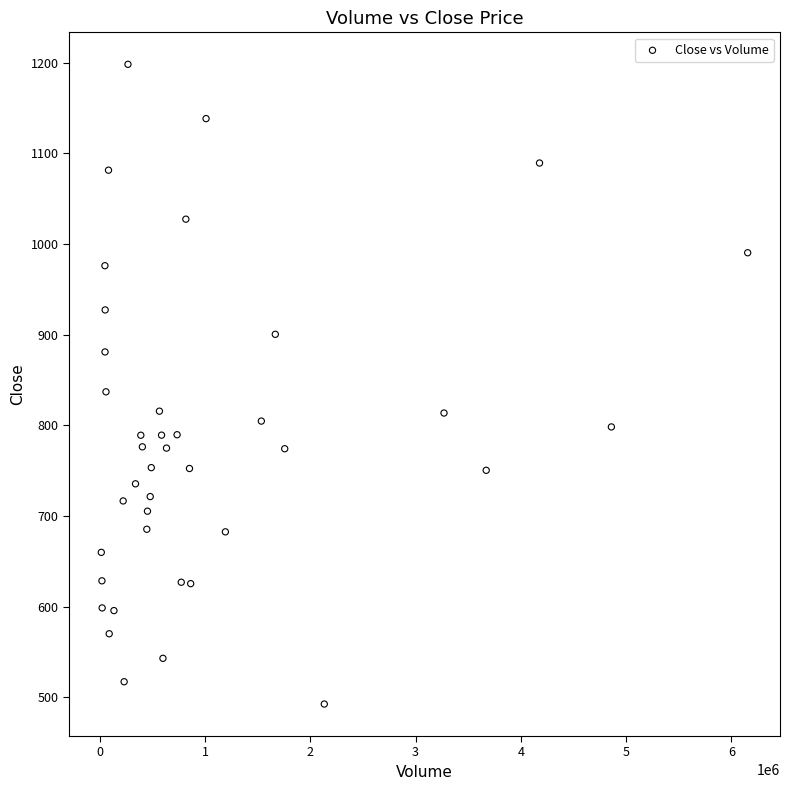

What is the range of X values (max minus min)?

6143241.0